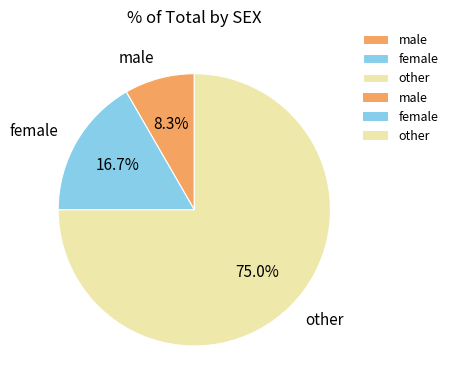

Is female the majority of the pie?

No